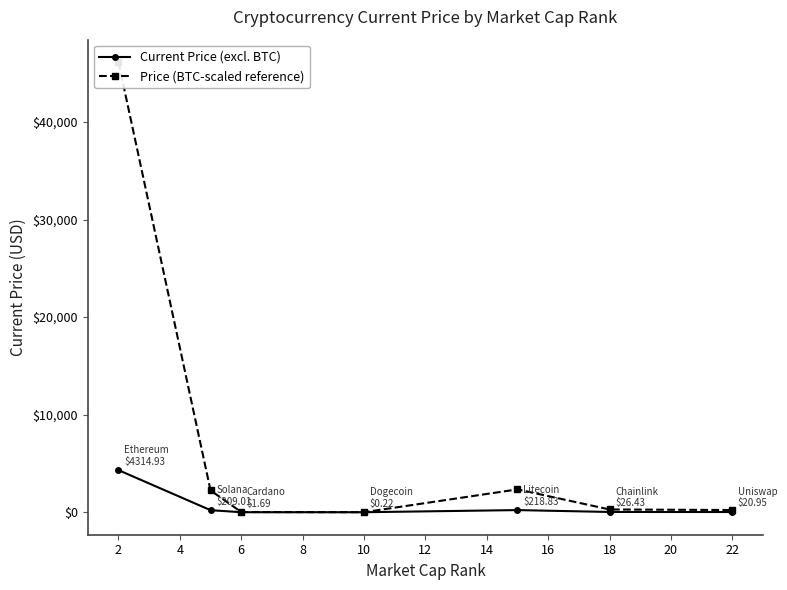

True or false: Price (BTC-scaled reference) and Current Price (excl. BTC) intersect in this chart.

False